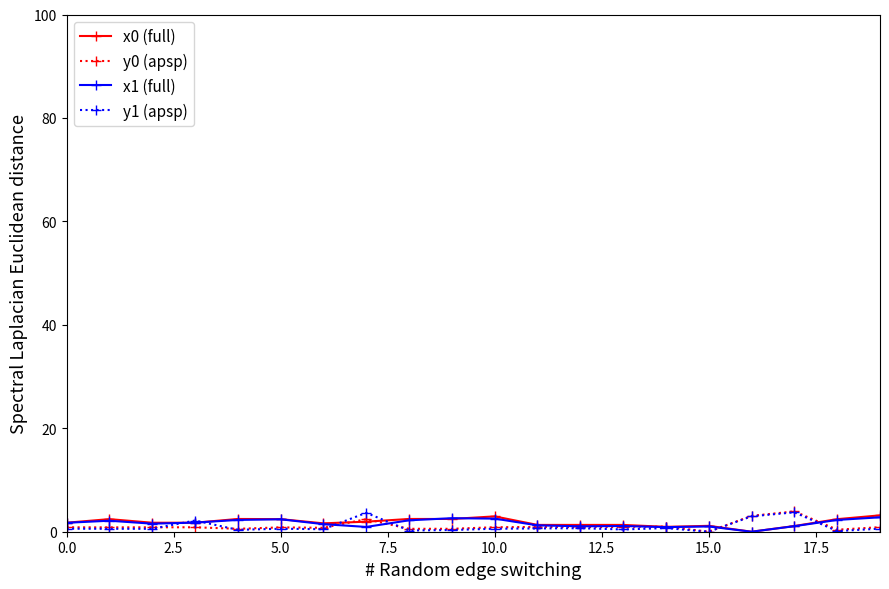

What is the greatest value displayed?

3.9